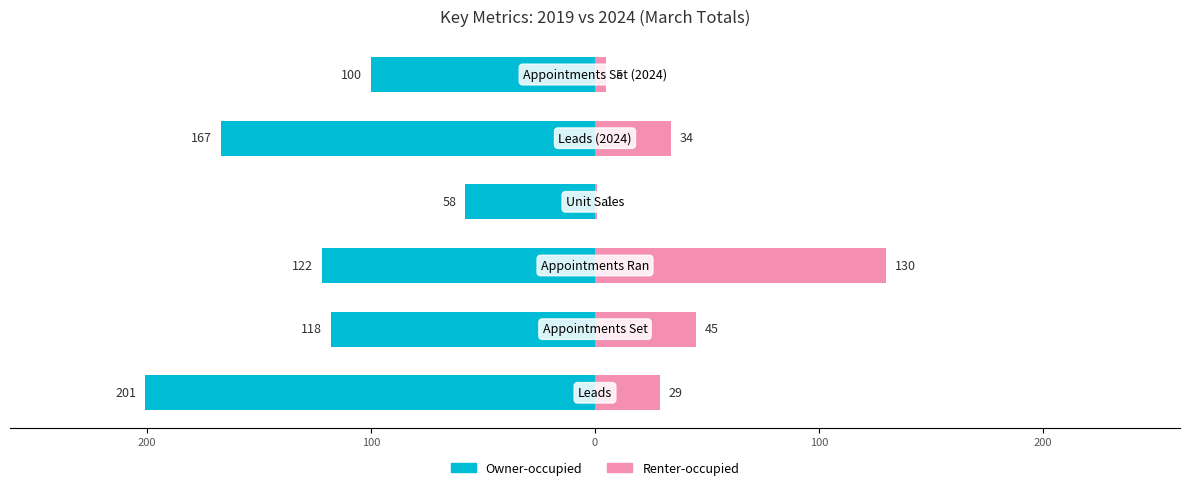

Reading left to right, list all the values displayed in this chart.

Owner-occupied: -201	-118	-122	-58	-167	-100
Renter-occupied: 29	45	130	1	34	5